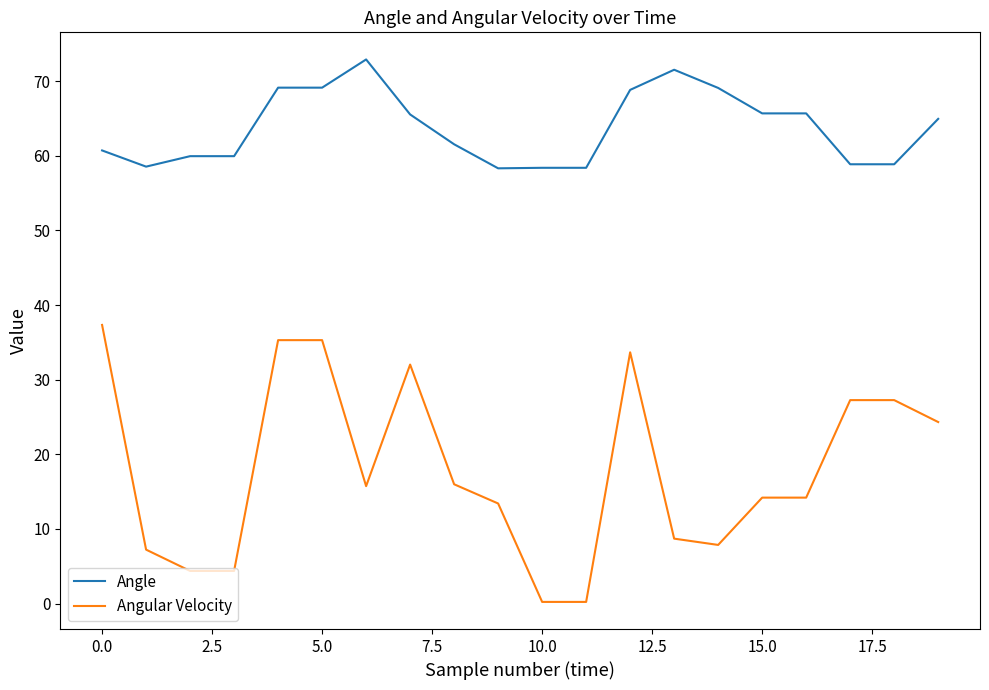

Which series has the widest spread of values?

Angular Velocity